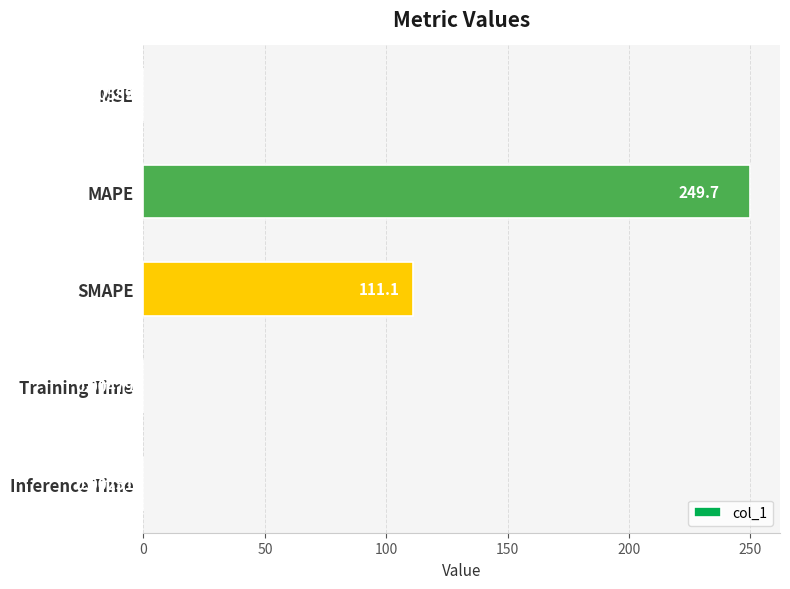

How many categories are shown in the chart?

5